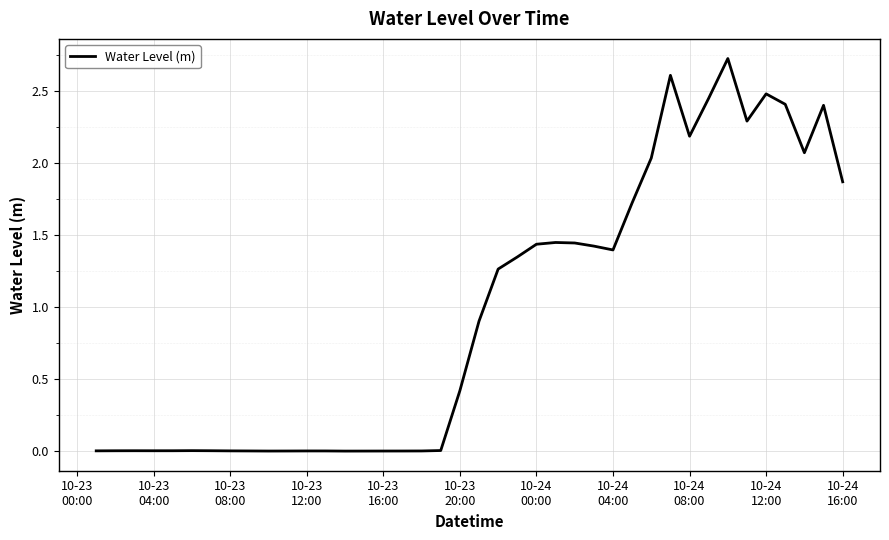

What is the greatest value displayed?

2.7